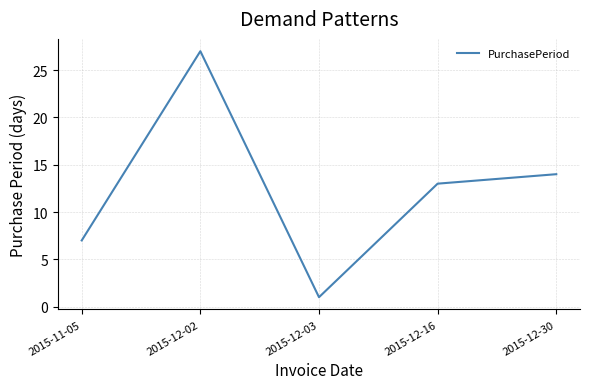

At which category does the data reach its first local peak?

2015-12-02